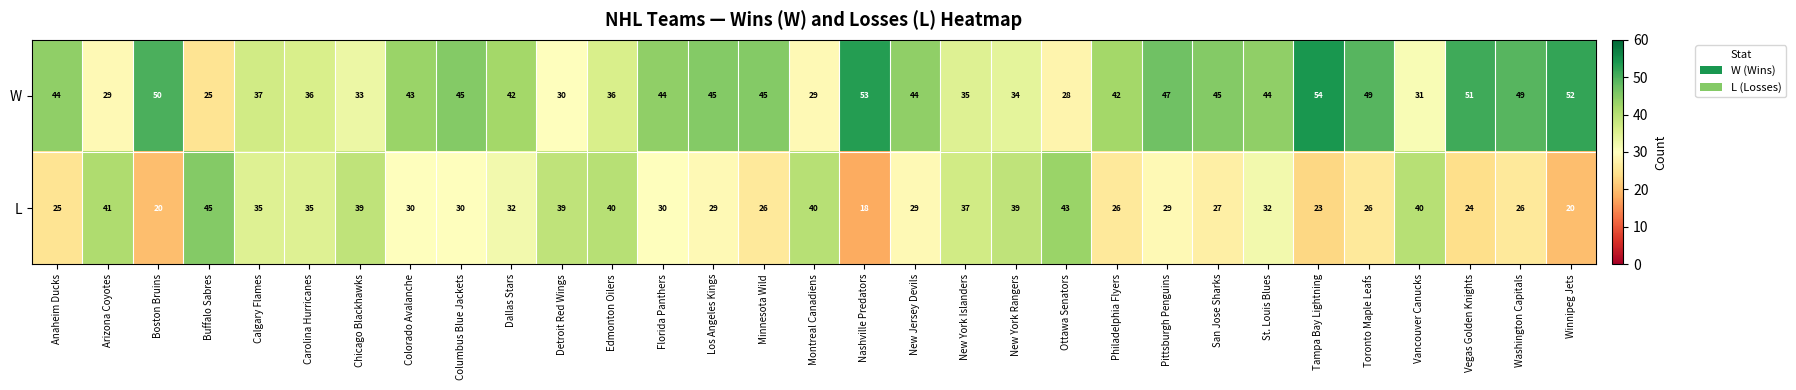

What is the sum of all L values?

975